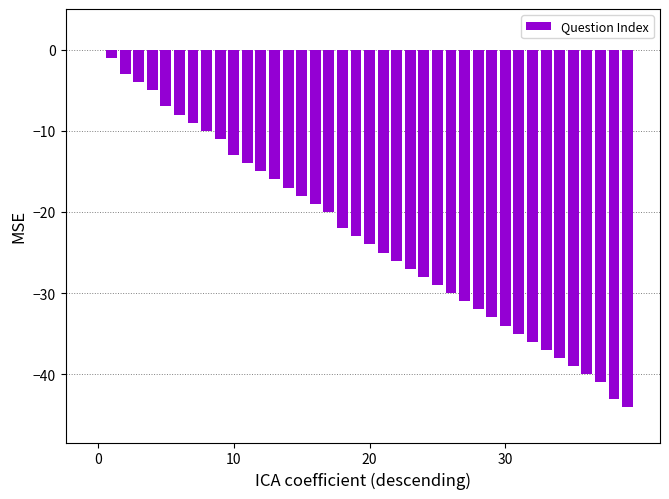

Are the bars horizontal?

No